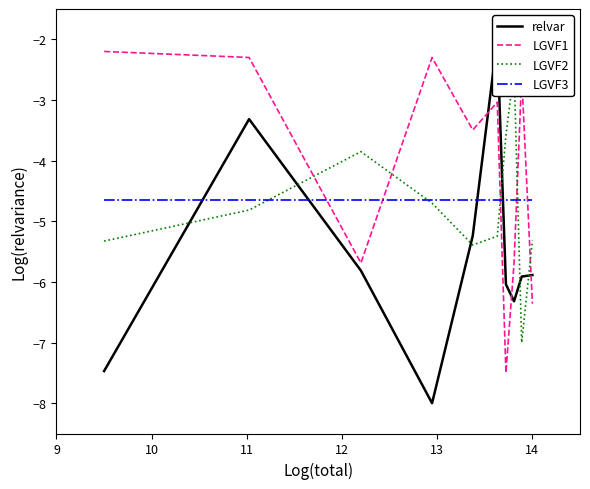

True or false: relvar has more than 1 interior local peaks.

True